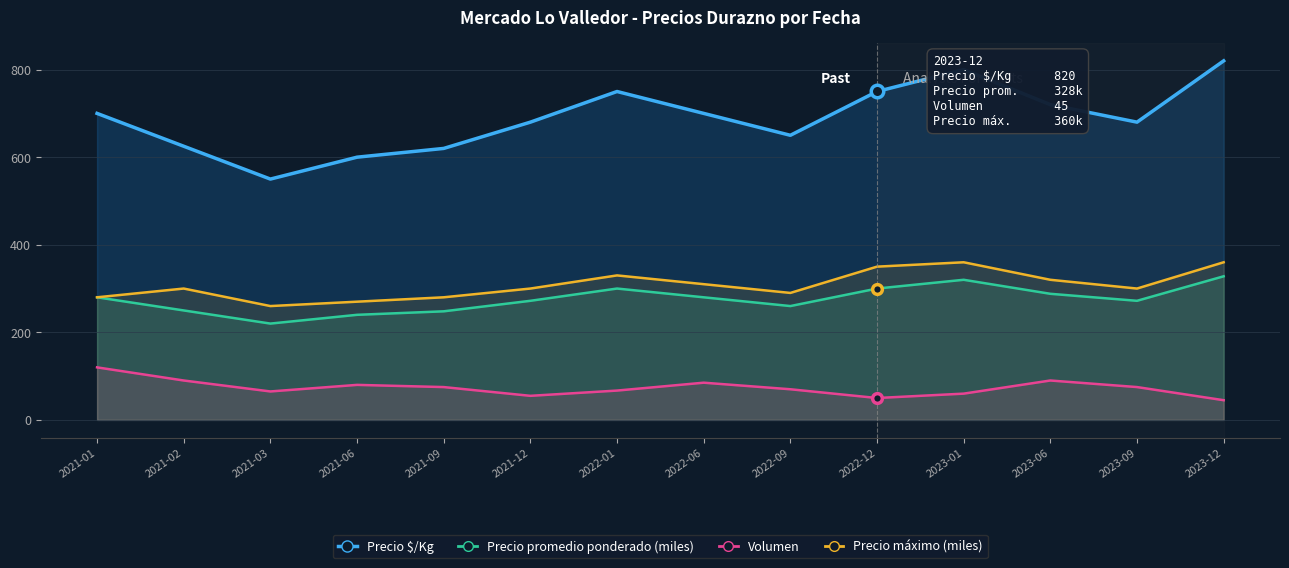

What is the greatest value displayed?

820